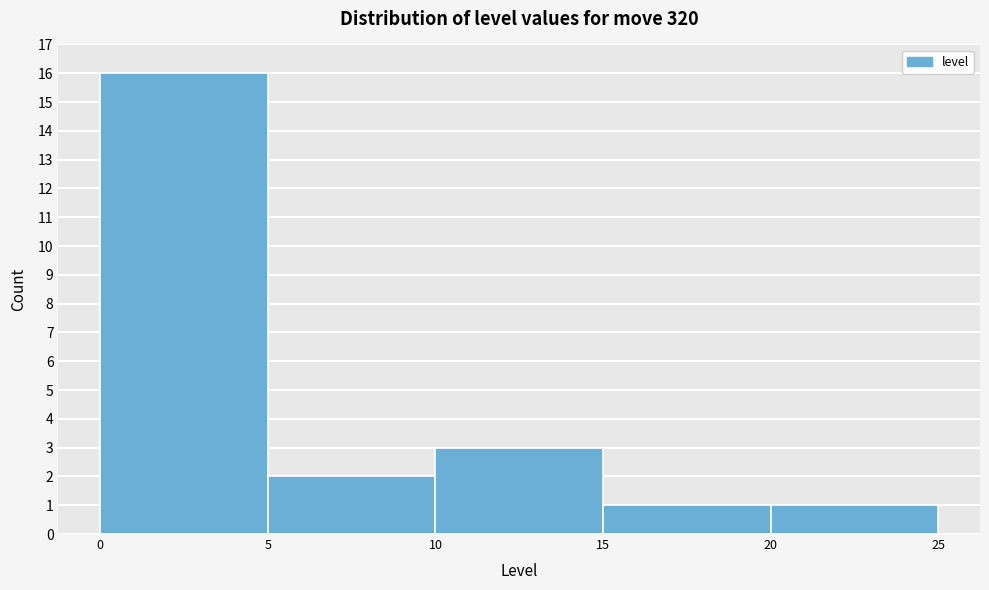

Reading left to right, transcribe this chart: for each bar, give the range it covers on the x-axis and its height. The values are not printed on the chart, so give them approximately, as read against the axis.

0 to 5: 16
5 to 10: 2
10 to 15: 3
15 to 20: 1
20 to 25: 1